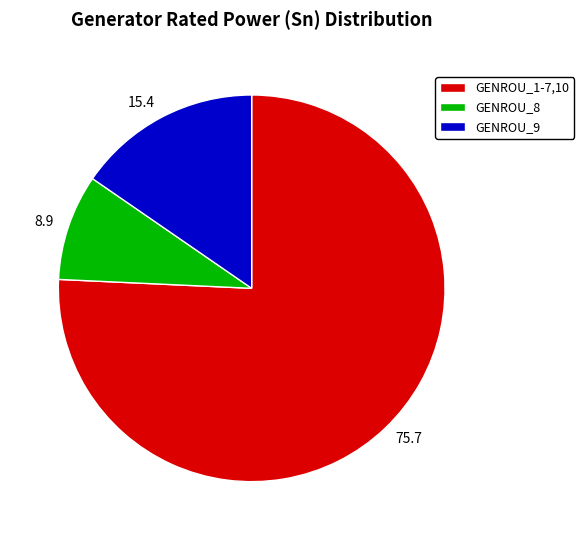

Which slice is the smallest?

GENROU_8